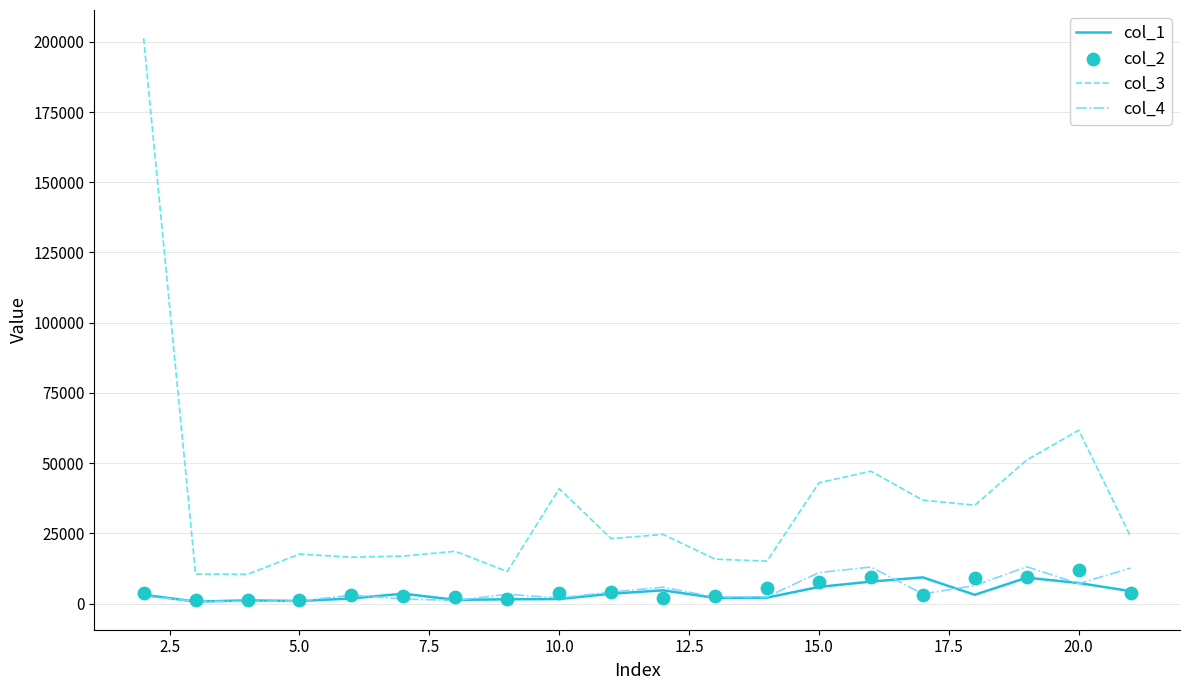

Which series has the largest total across all categories?

col_3